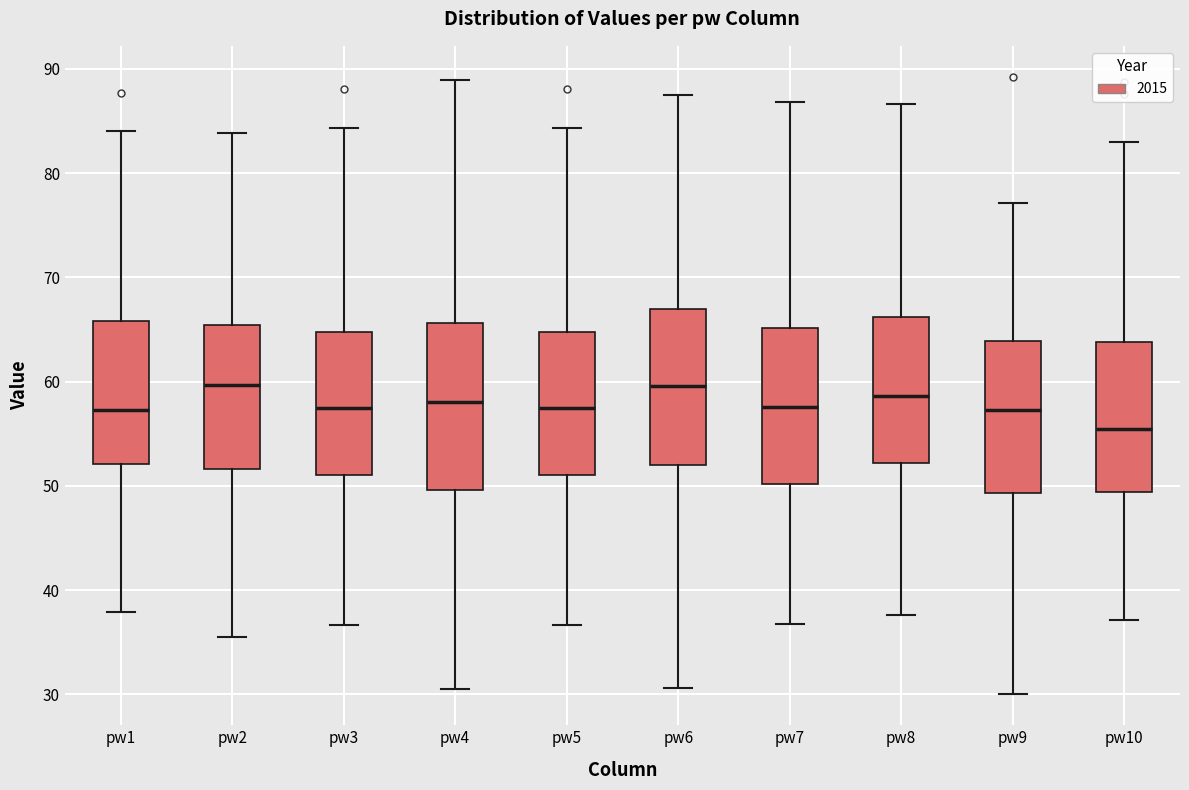

Reading left to right, transcribe this box plot: for each box, give where its median line is, the range the box spans, and where its two whiskers end, as read against the y-axis. The values are not printed on the chart, so give them approximately, as read against the axis.

pw1: median 57, box 52 to 66, whiskers 38 to 84
pw2: median 60, box 52 to 65, whiskers 35 to 84
pw3: median 57, box 51 to 65, whiskers 37 to 84
pw4: median 58, box 50 to 66, whiskers 30 to 89
pw5: median 57, box 51 to 65, whiskers 37 to 84
pw6: median 60, box 52 to 67, whiskers 31 to 87
pw7: median 58, box 50 to 65, whiskers 37 to 87
pw8: median 59, box 52 to 66, whiskers 38 to 87
pw9: median 57, box 49 to 64, whiskers 30 to 77
pw10: median 55, box 49 to 64, whiskers 37 to 83